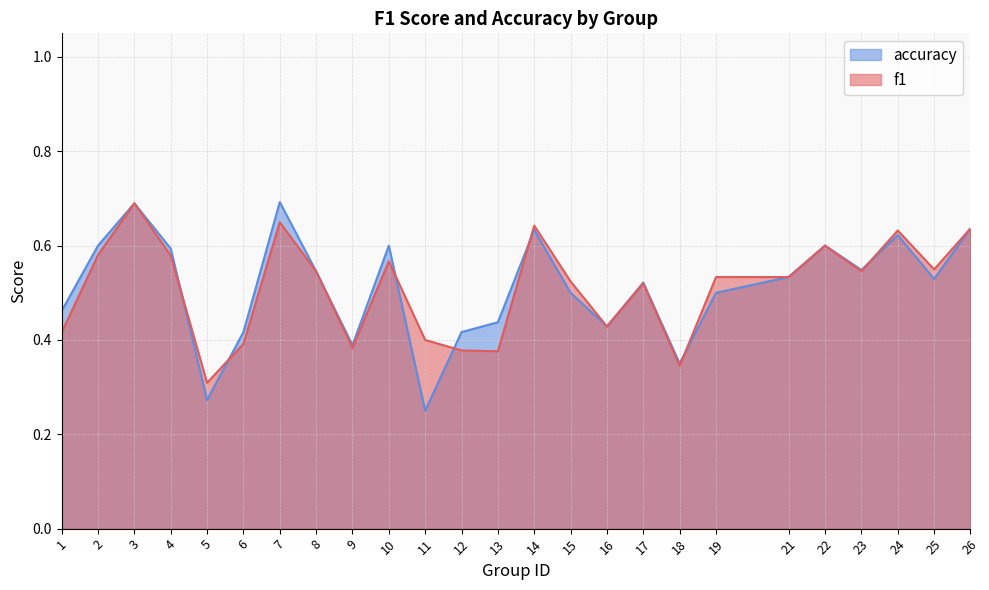

What is the difference between the maximum and minimum values in the accuracy series?

0.4